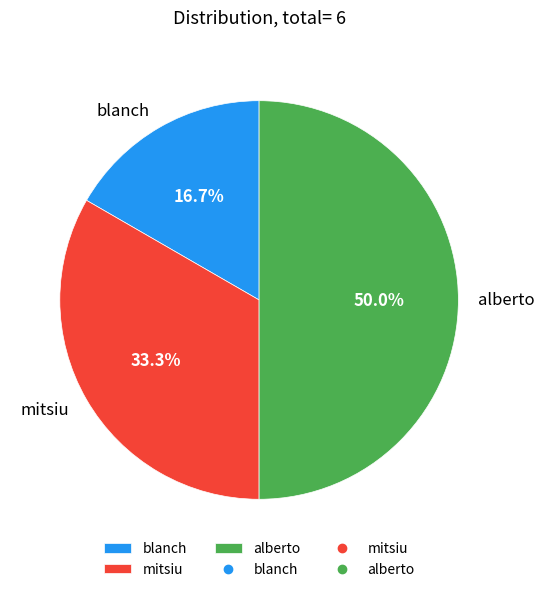

True or false: mitsiu accounts for 26% of the total.

False